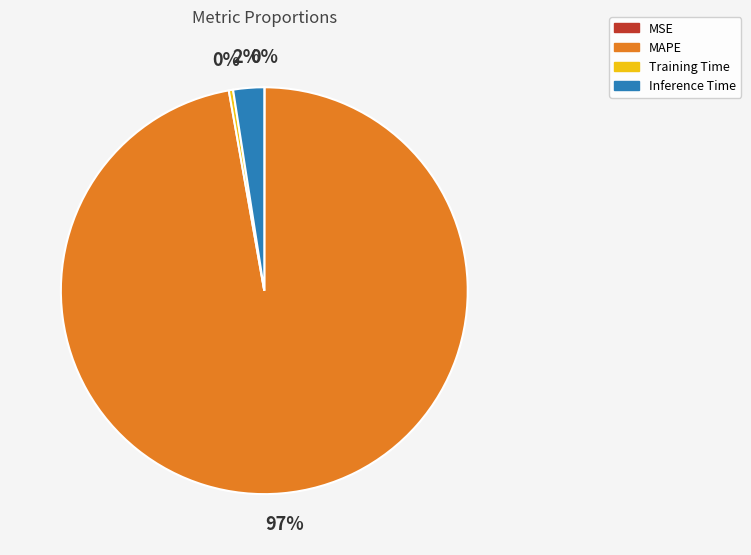

Does any single category account for the majority?

Yes